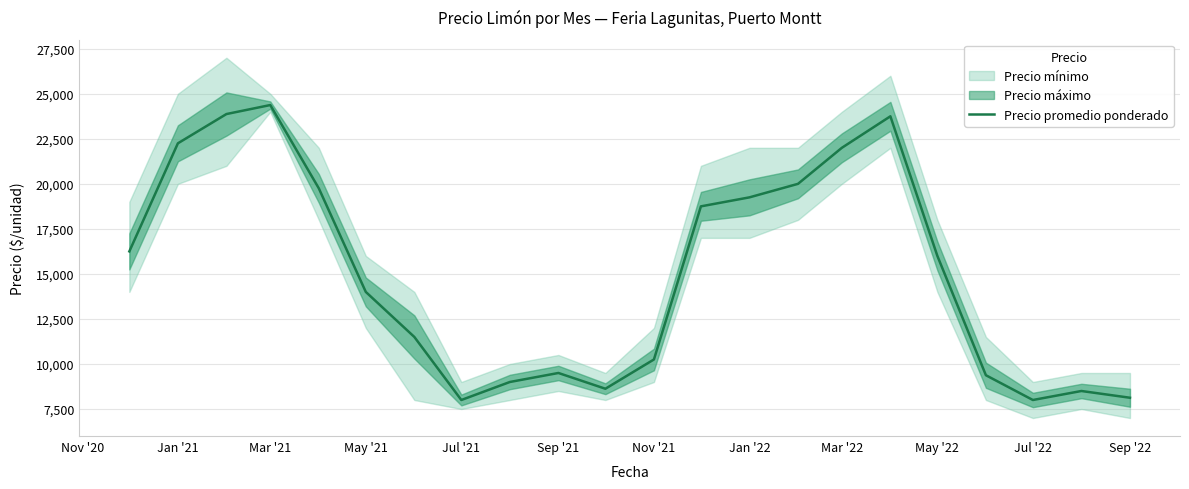

What is the maximum value for Precio promedio ponderado?

24375